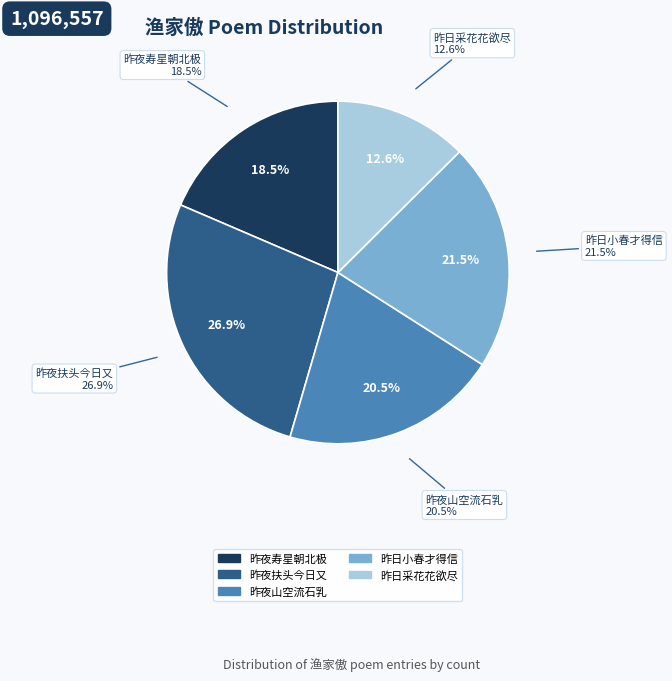

Is it true that 渔家傲·昨日小春才得信 is 15% of the pie?

False